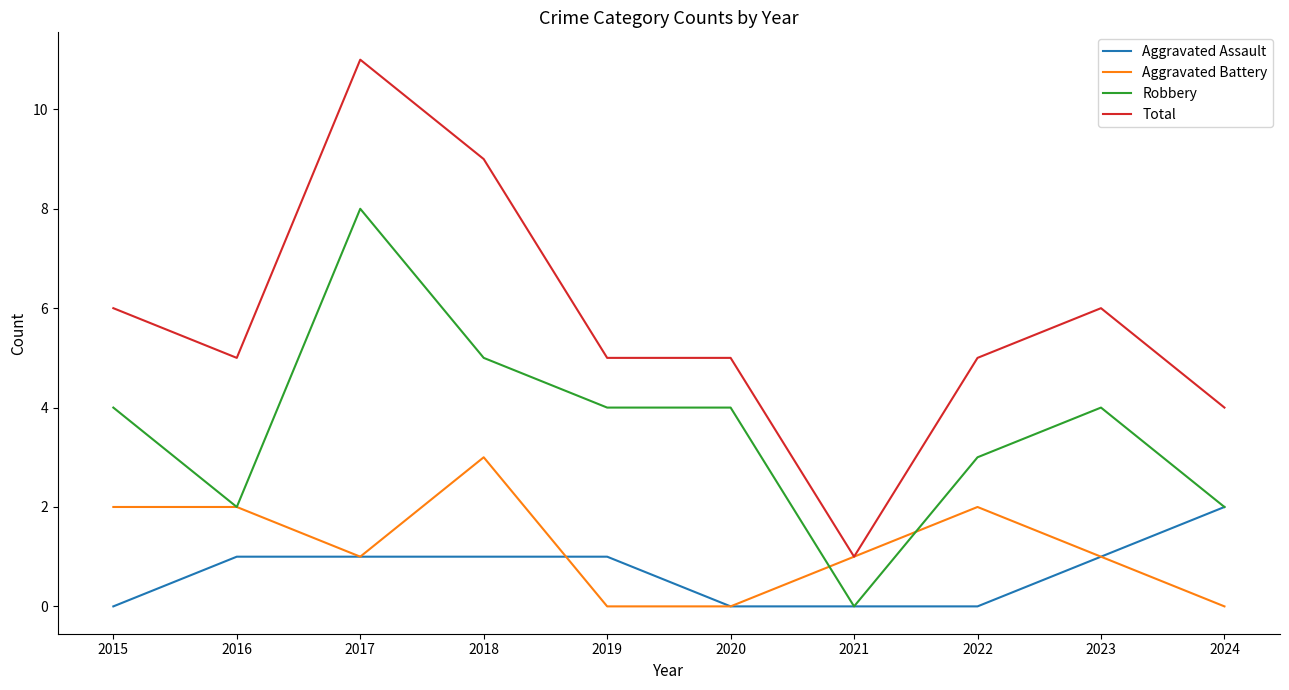

What is the sum of all Aggravated Assault values?

7